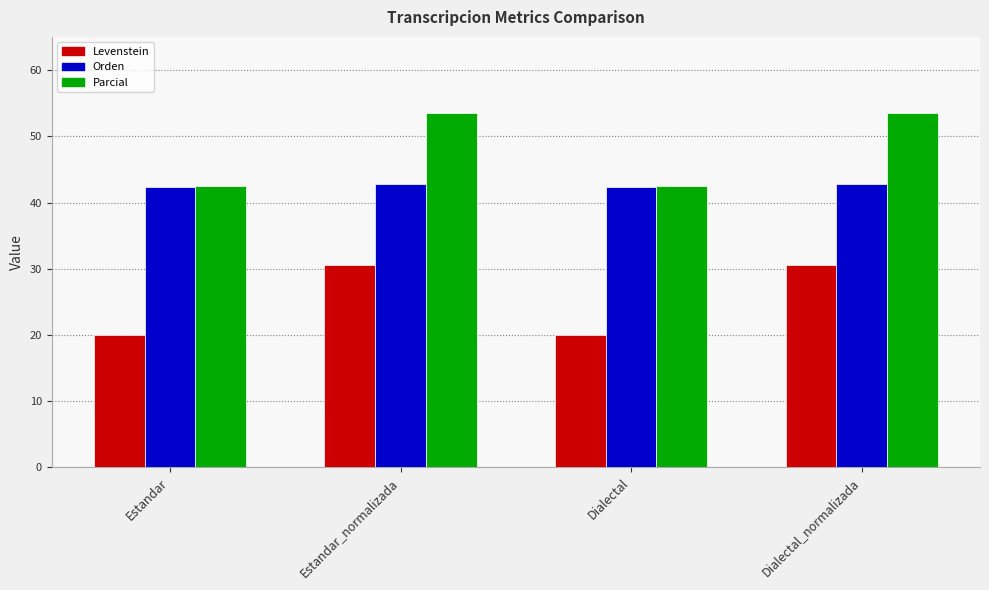

Which series has the largest total across all categories?

Parcial